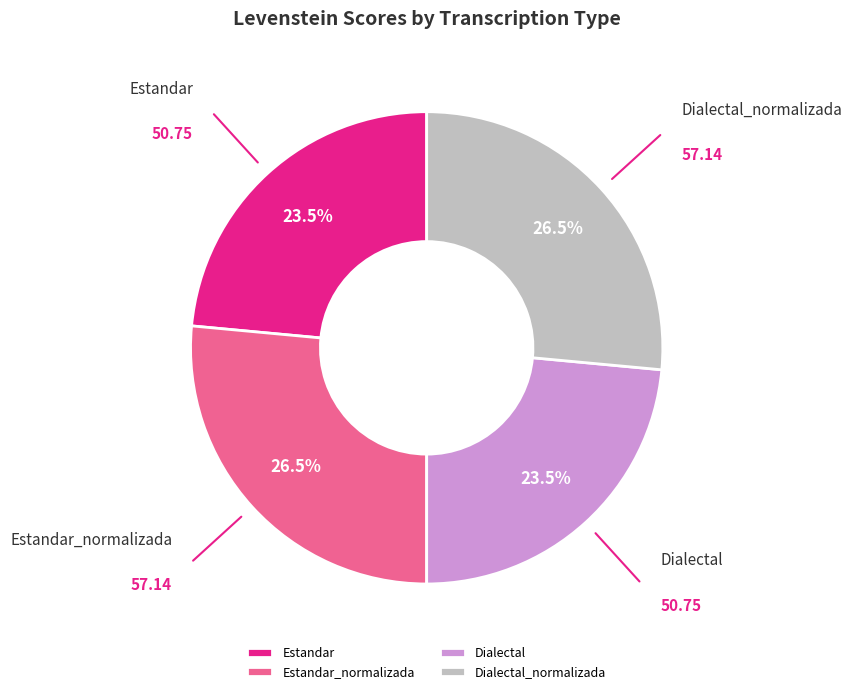

Does Estandar account for over 50% of the chart?

No